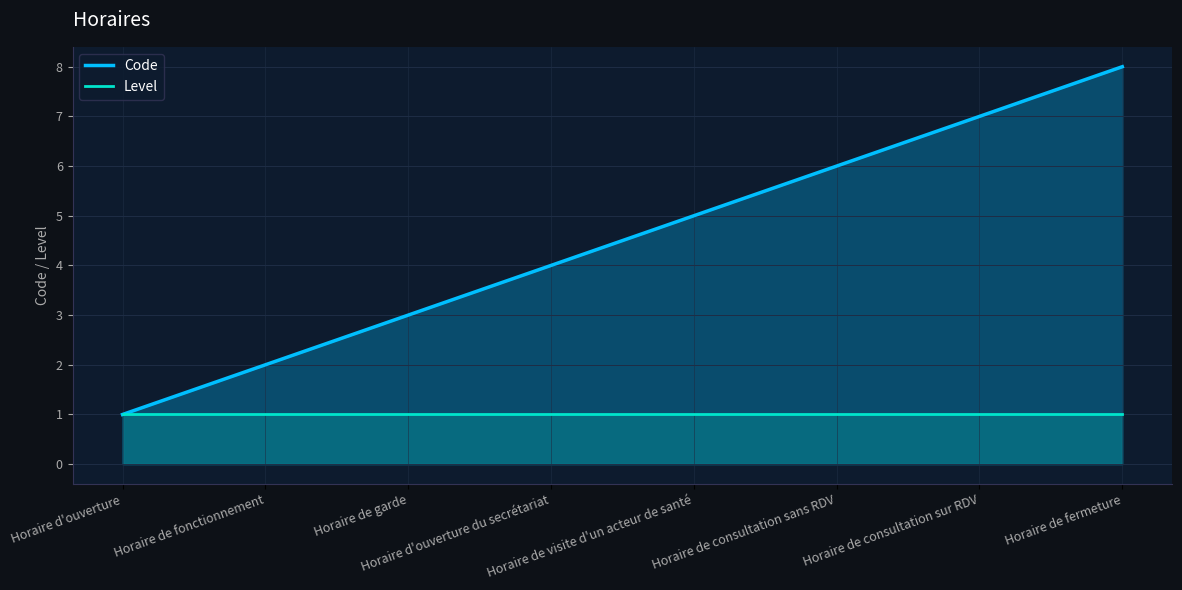

Between Horaire de fermeture and Horaire d'ouverture du secrétariat, which is larger?

Horaire de fermeture